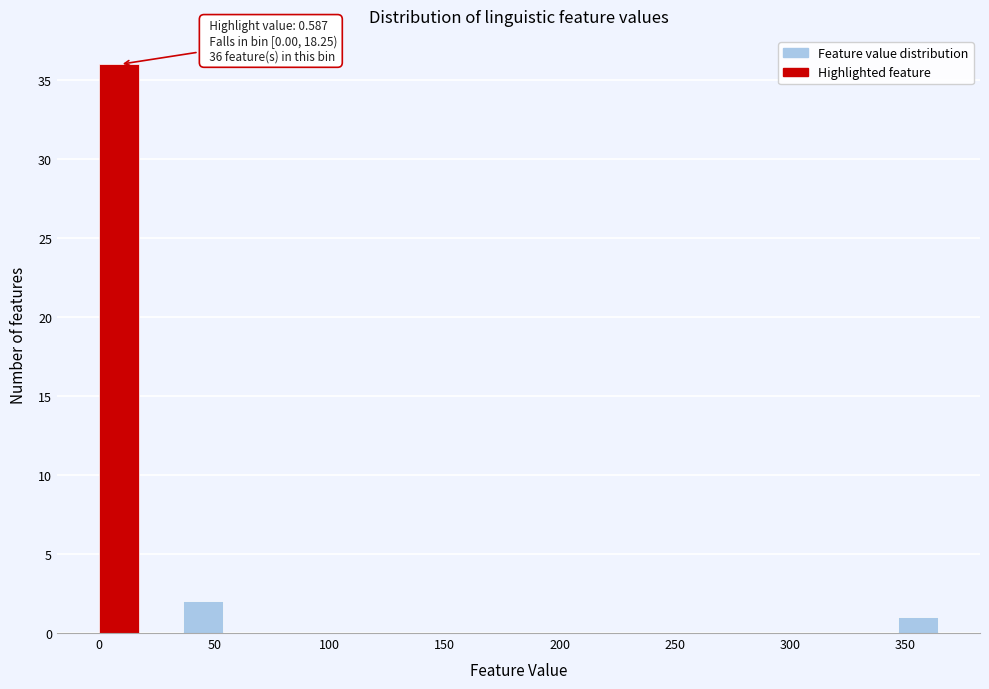

Around what value on the x-axis is the tallest bar? Give the approximate position of its centre, as read against the axis.

10